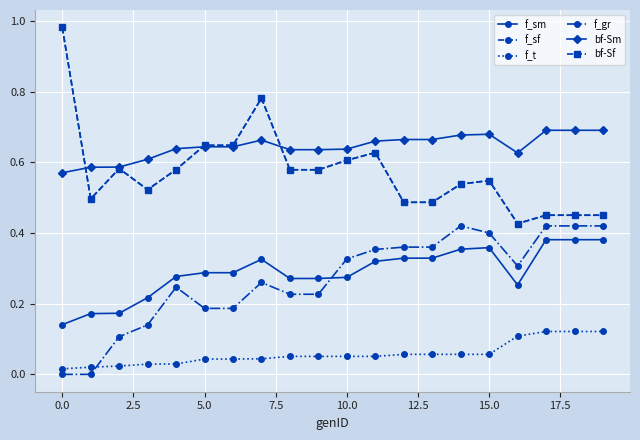

Is this an area chart (filled region under the line)?

No